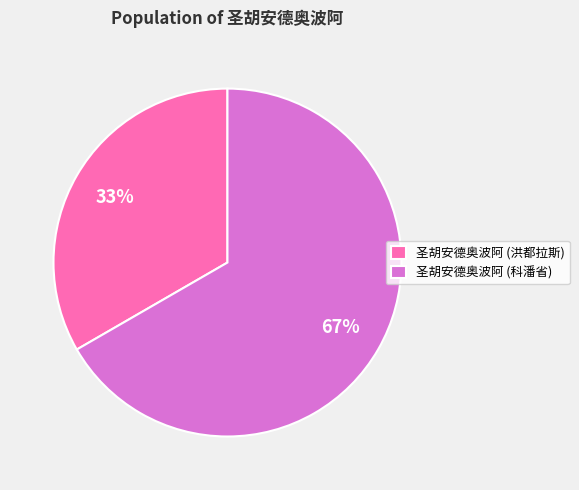

What percentage is the 圣胡安德奥波阿 (科潘省) slice, to the nearest percent?

67%